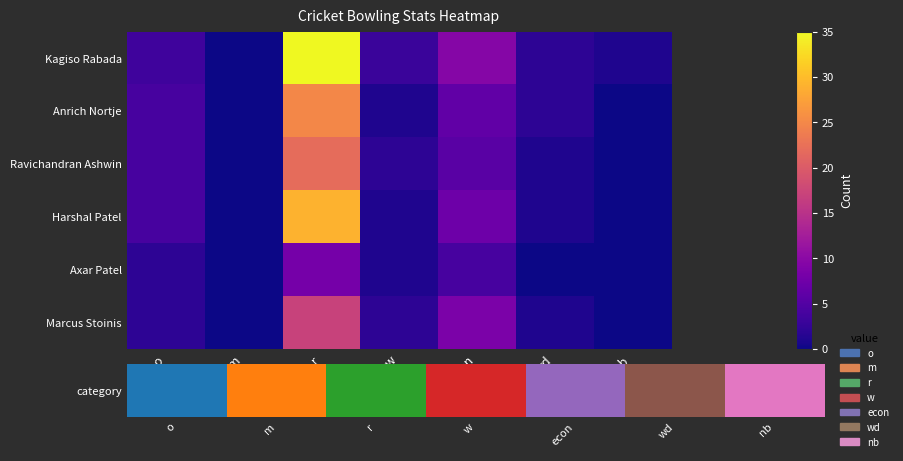

Between w and wd, which is larger?

wd